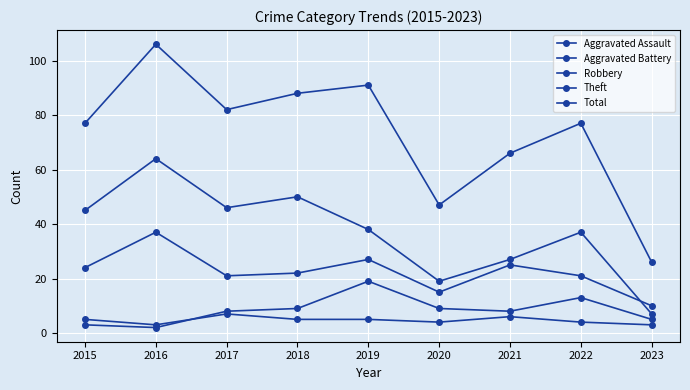

Which series changed the most between 2019 and 2023?

Total